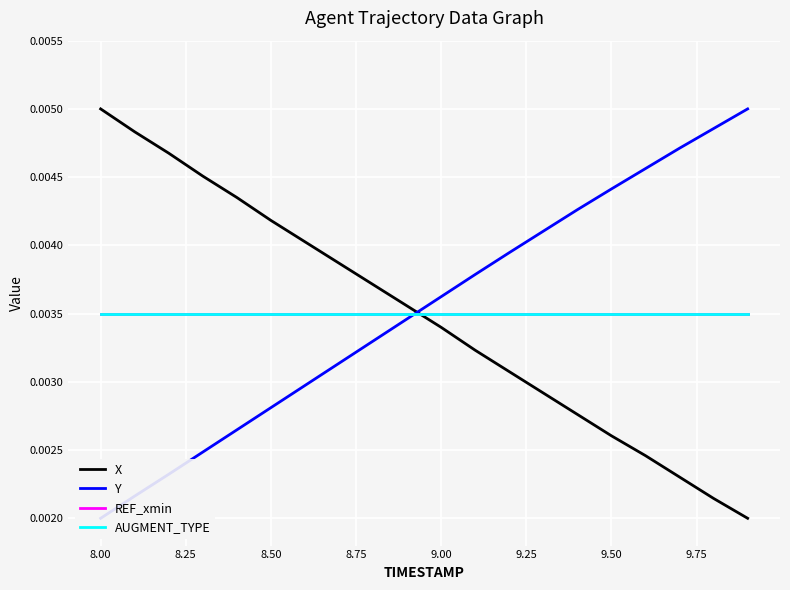

True or false: AUGMENT_TYPE and REF_xmin cross at least once.

False